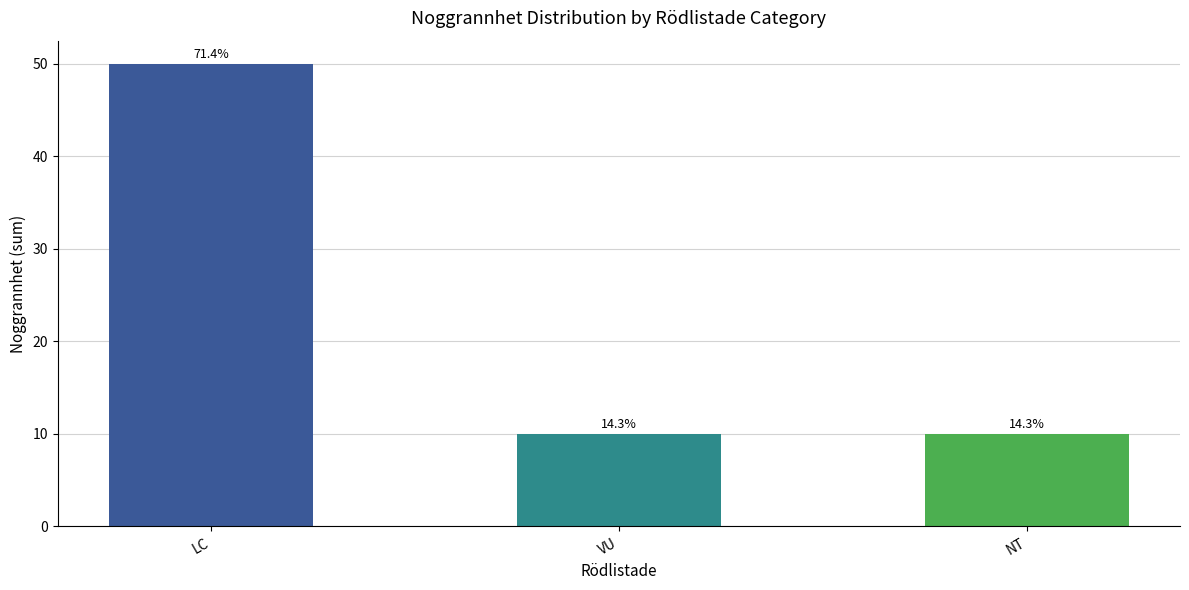

Count the values in the range 10 to 50.

3